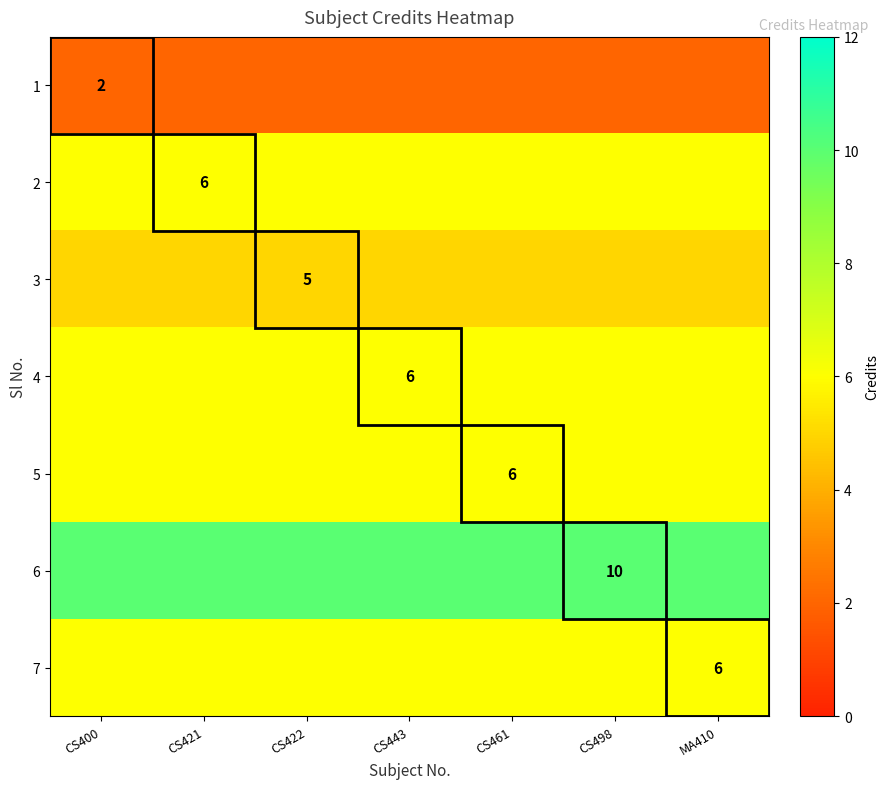

How many series are shown in this chart?

7